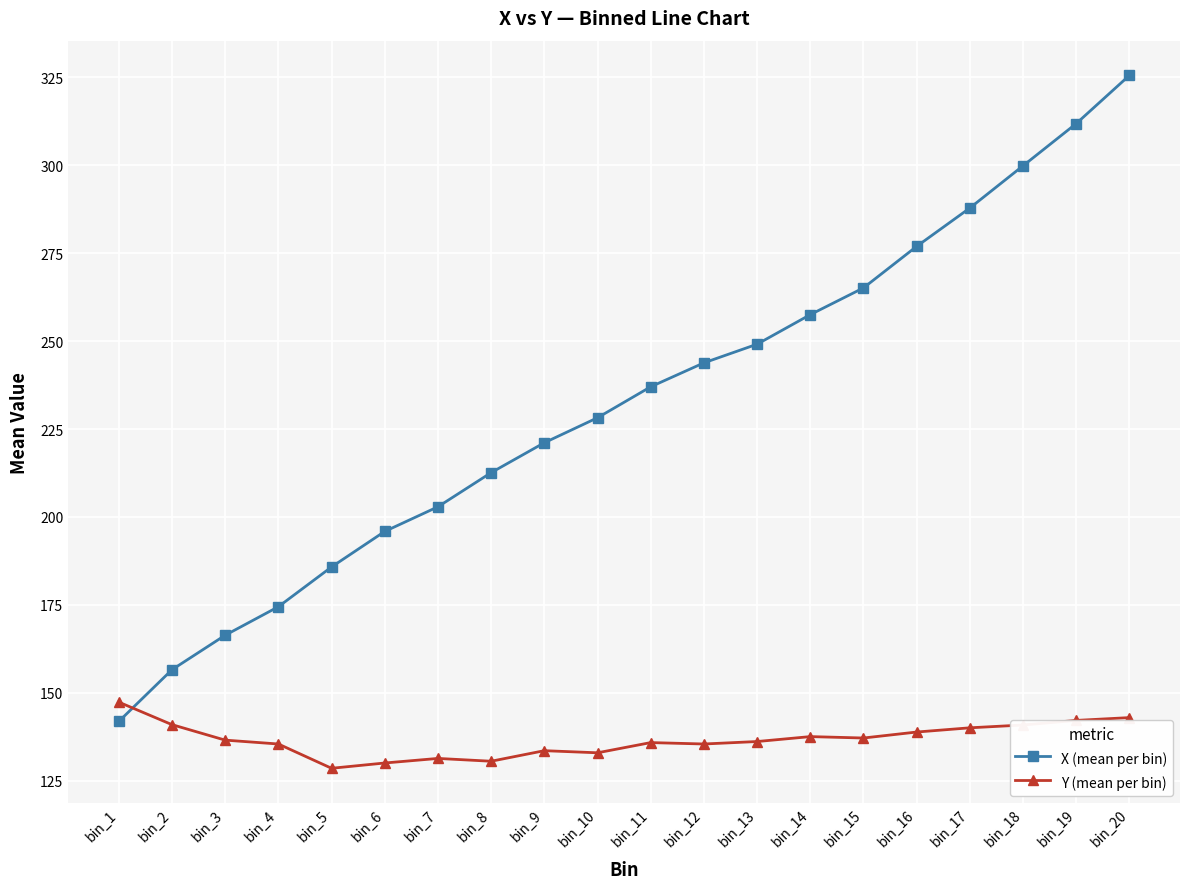

Between bin_14 and bin_17, which series saw the biggest shift?

X (mean per bin)